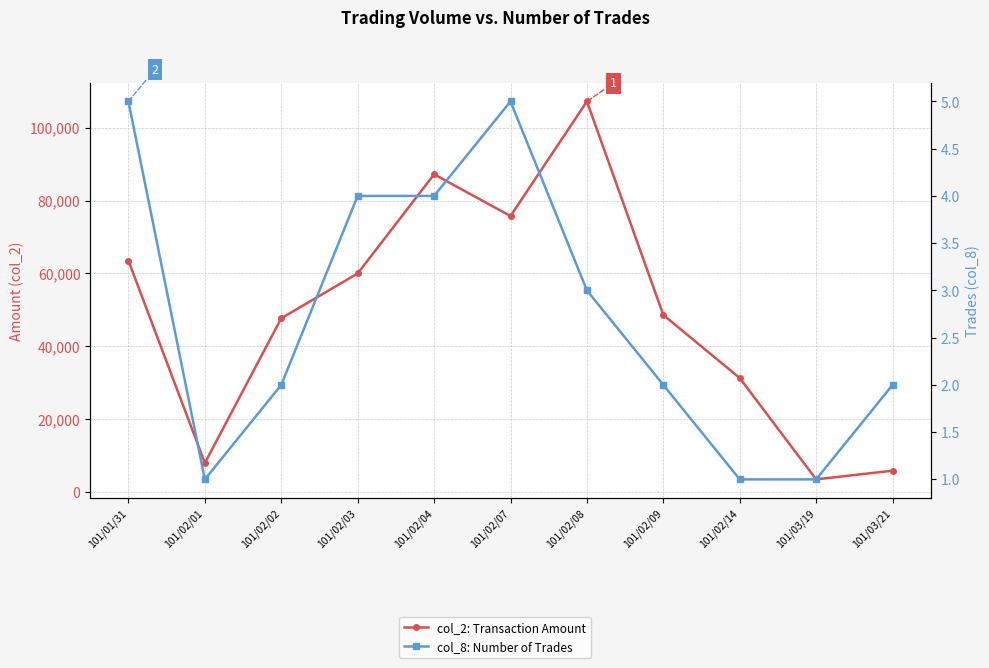

What is the total value across all series at 101/02/09?

48602